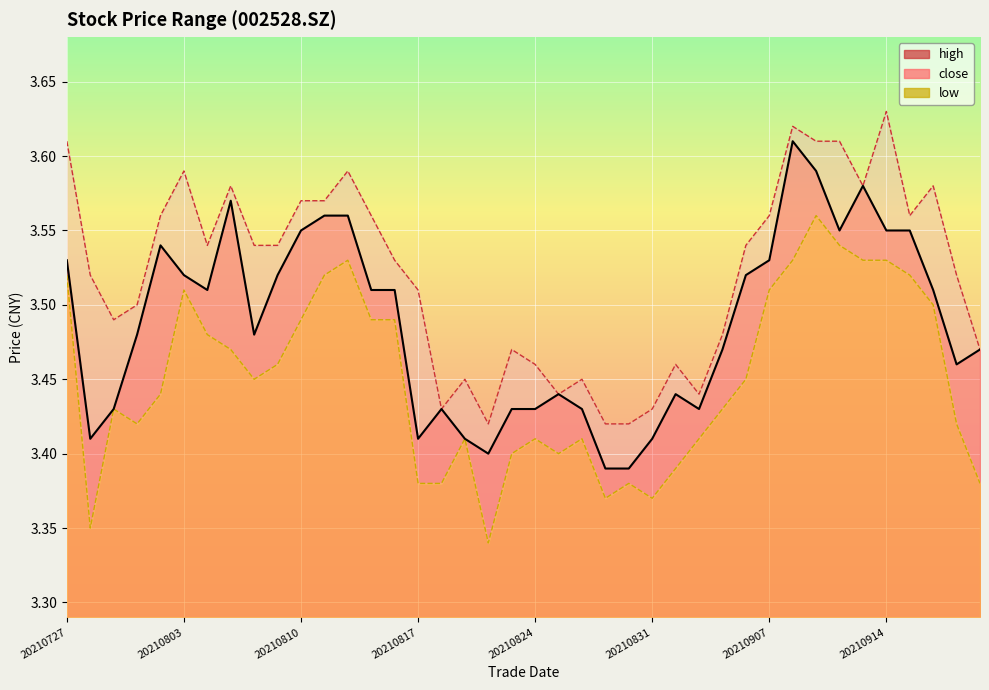

What is the sum of all low values?

138.0